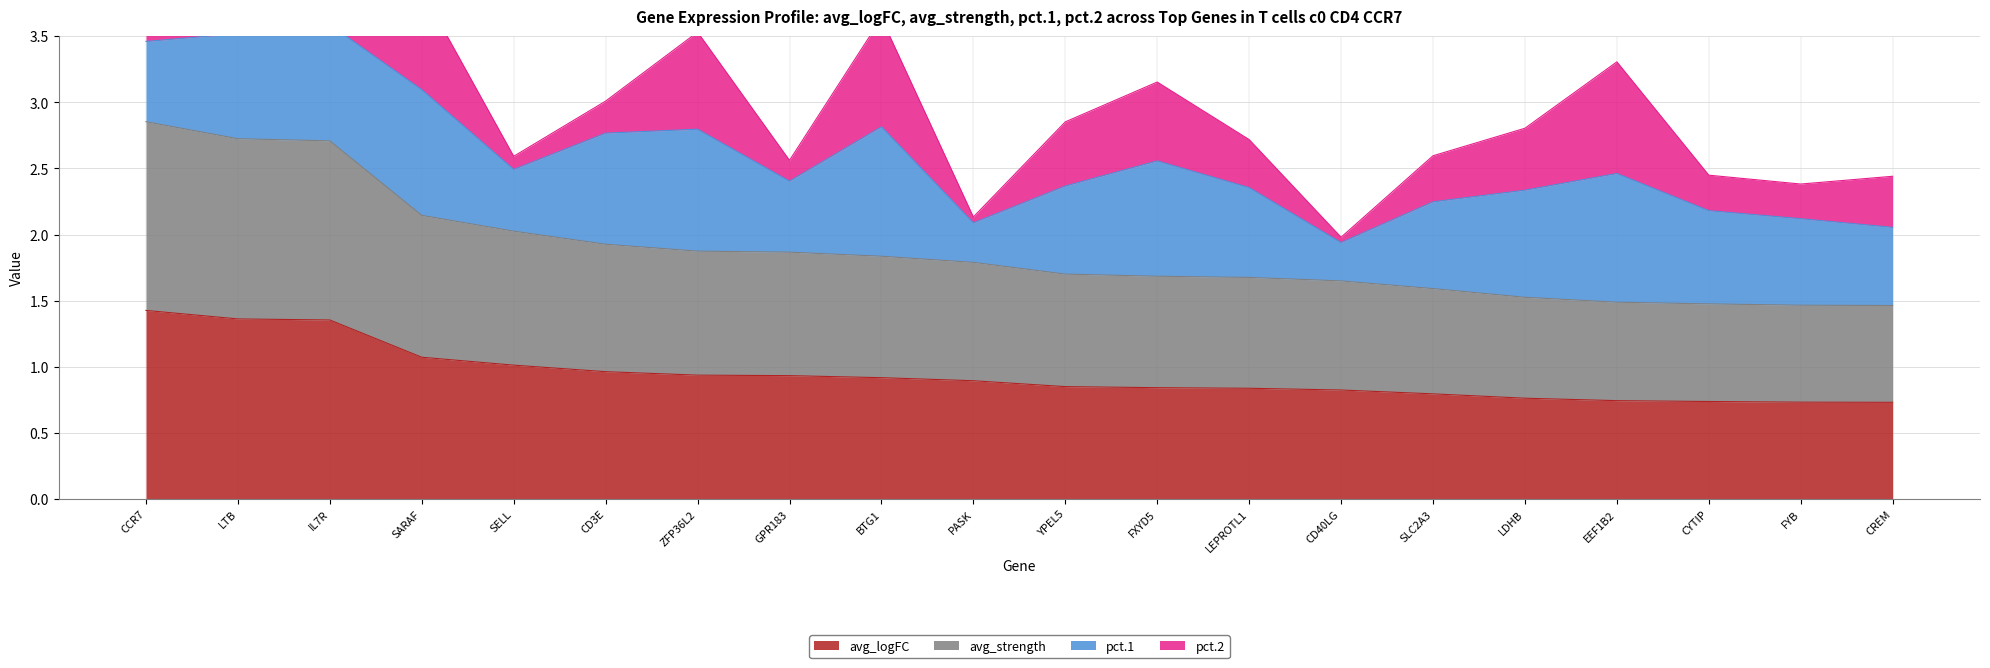

What is the difference between the highest and lowest values at ZFP36L2?

0.9